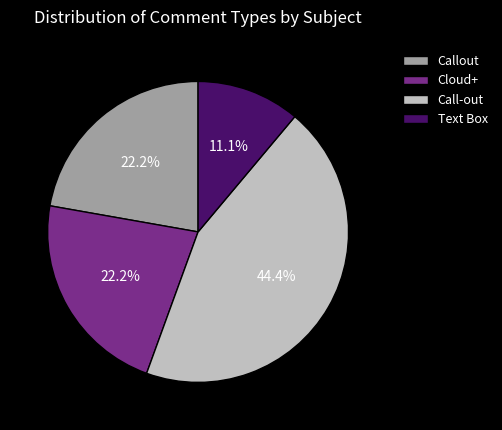

Between Call-out and Text Box, which is larger?

Call-out